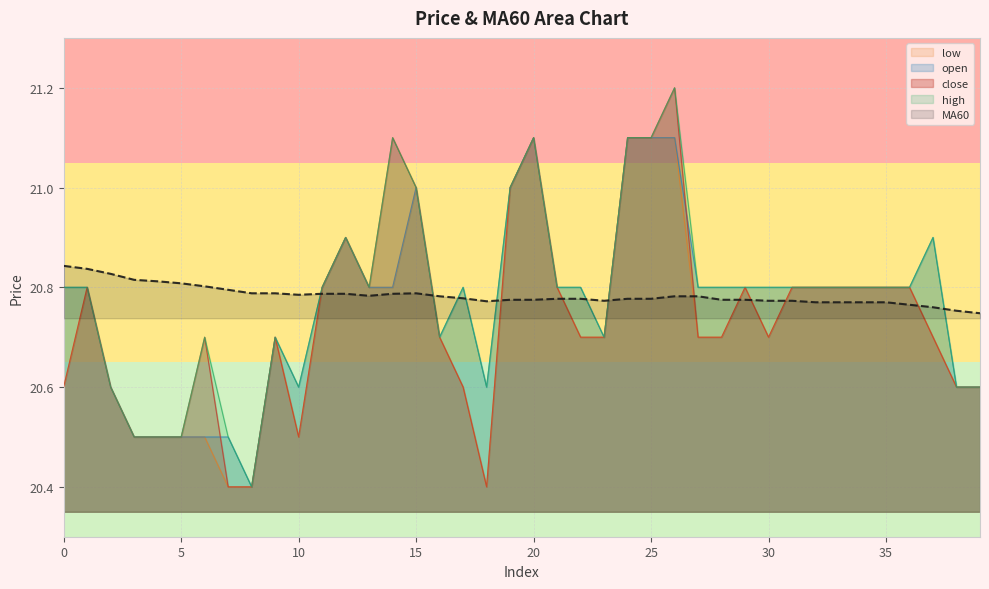

What is the sum of all high values?

831.2